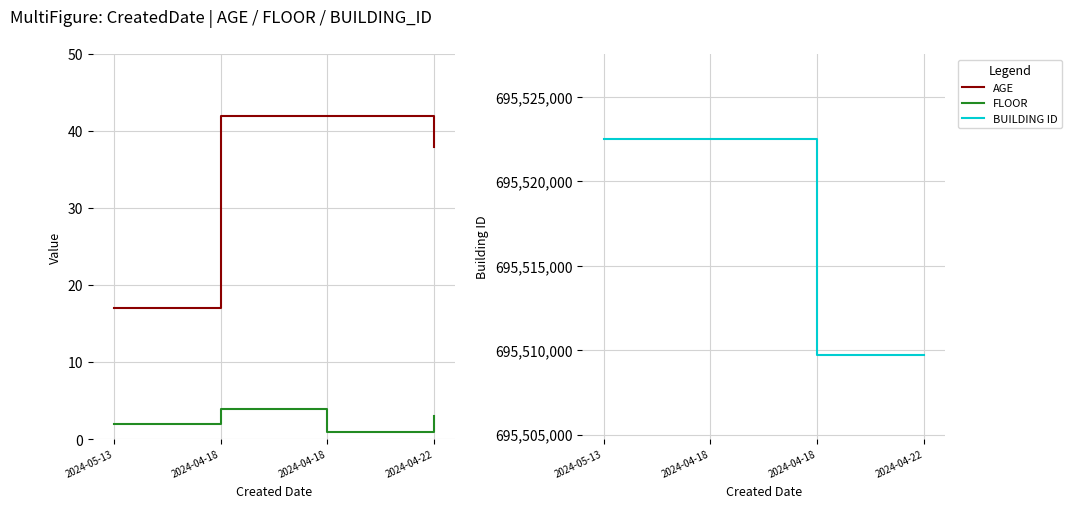

Between 2024-04-18 and 2024-05-13, which is larger?

2024-04-18